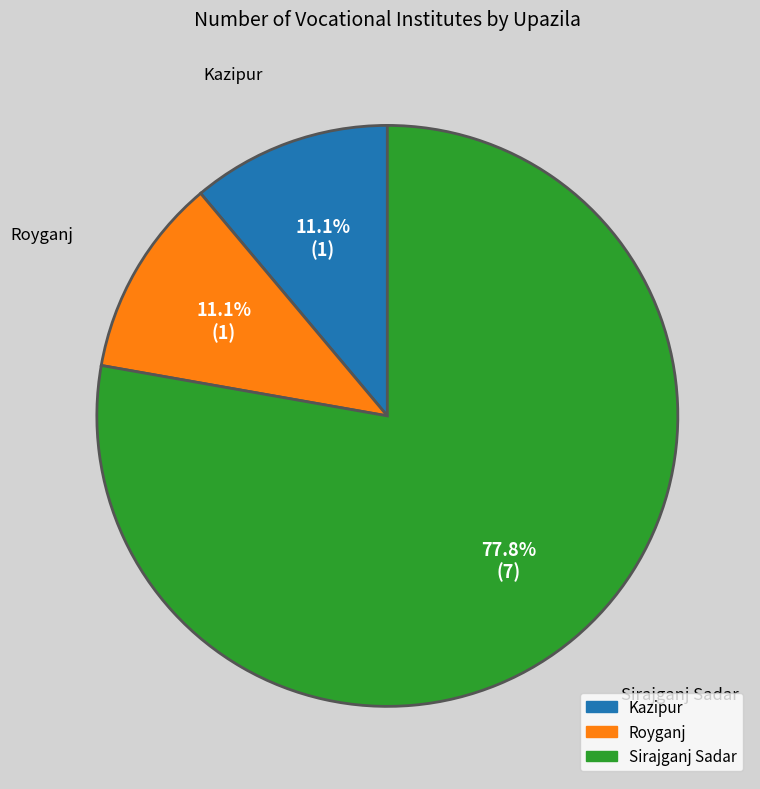

To the nearest percent, what percentage of the pie is Royganj?

11%